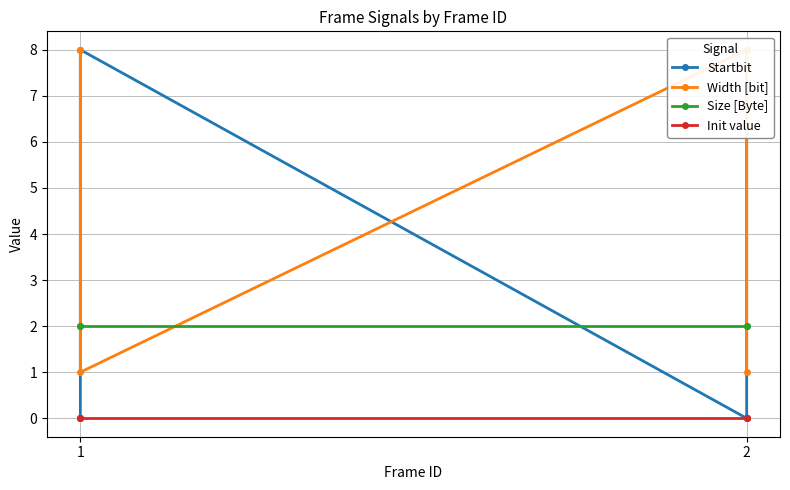

How many times do Width [bit] and Startbit cross each other?

3